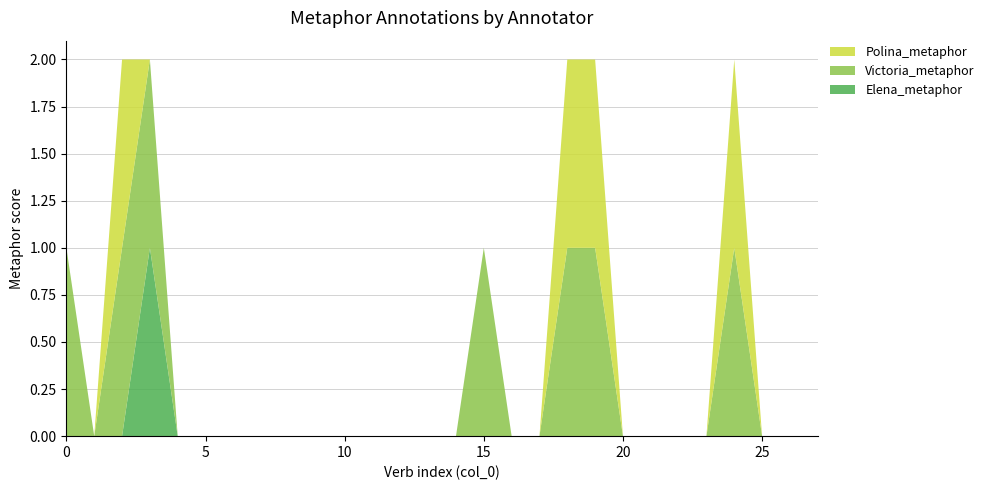

Reading left to right, transcribe all the data shown in this chart.

Elena_metaphor: 0=0	1=0	2=0	3=1	4=0	5=0	6=0	7=0	8=0	9=0	10=0	11=0	12=0	13=0	14=0	15=0	16=0	17=0	18=0	19=0	20=0	21=0	22=0	23=0	24=0	25=0	26=0	27=0
Victoria_metaphor: 0=1	1=0	2=1	3=1	4=0	5=0	6=0	7=0	8=0	9=0	10=0	11=0	12=0	13=0	14=0	15=1	16=0	17=0	18=1	19=1	20=0	21=0	22=0	23=0	24=1	25=0	26=0	27=0
Polina_metaphor: 0=0	1=0	2=1	3=0	4=0	5=0	6=0	7=0	8=0	9=0	10=0	11=0	12=0	13=0	14=0	15=0	16=0	17=0	18=1	19=1	20=0	21=0	22=0	23=0	24=1	25=0	26=0	27=0